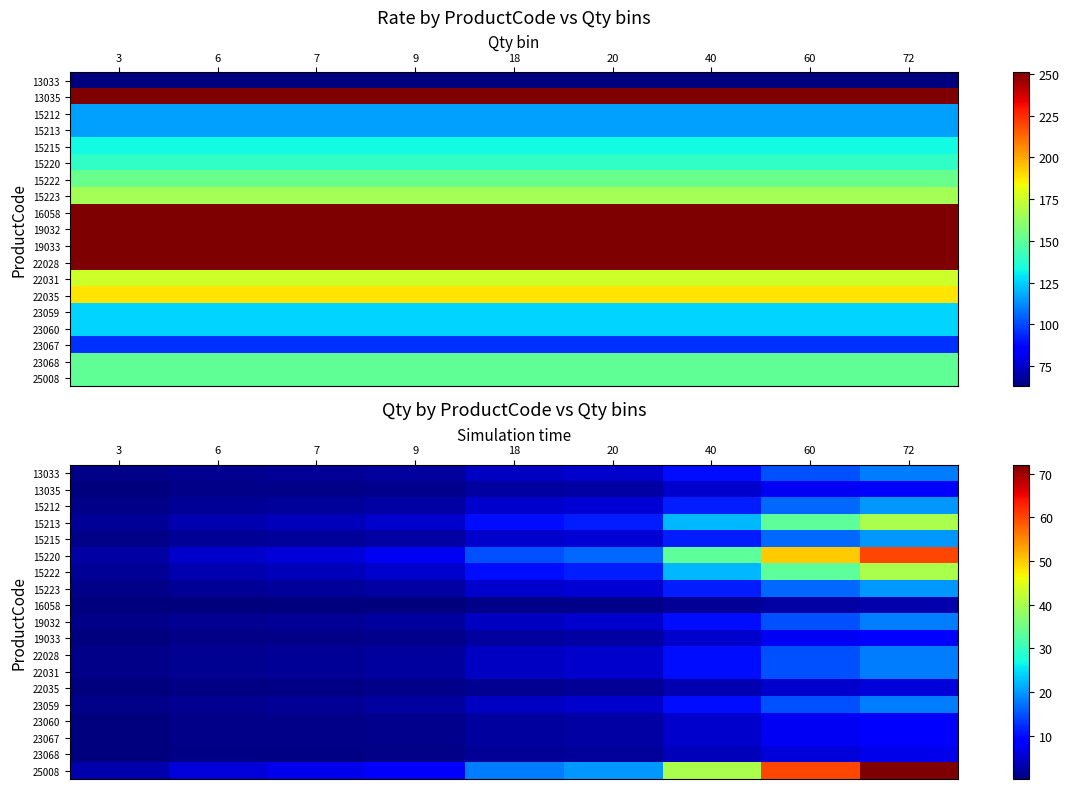

Where is 13033 nearest to the value 9?

40